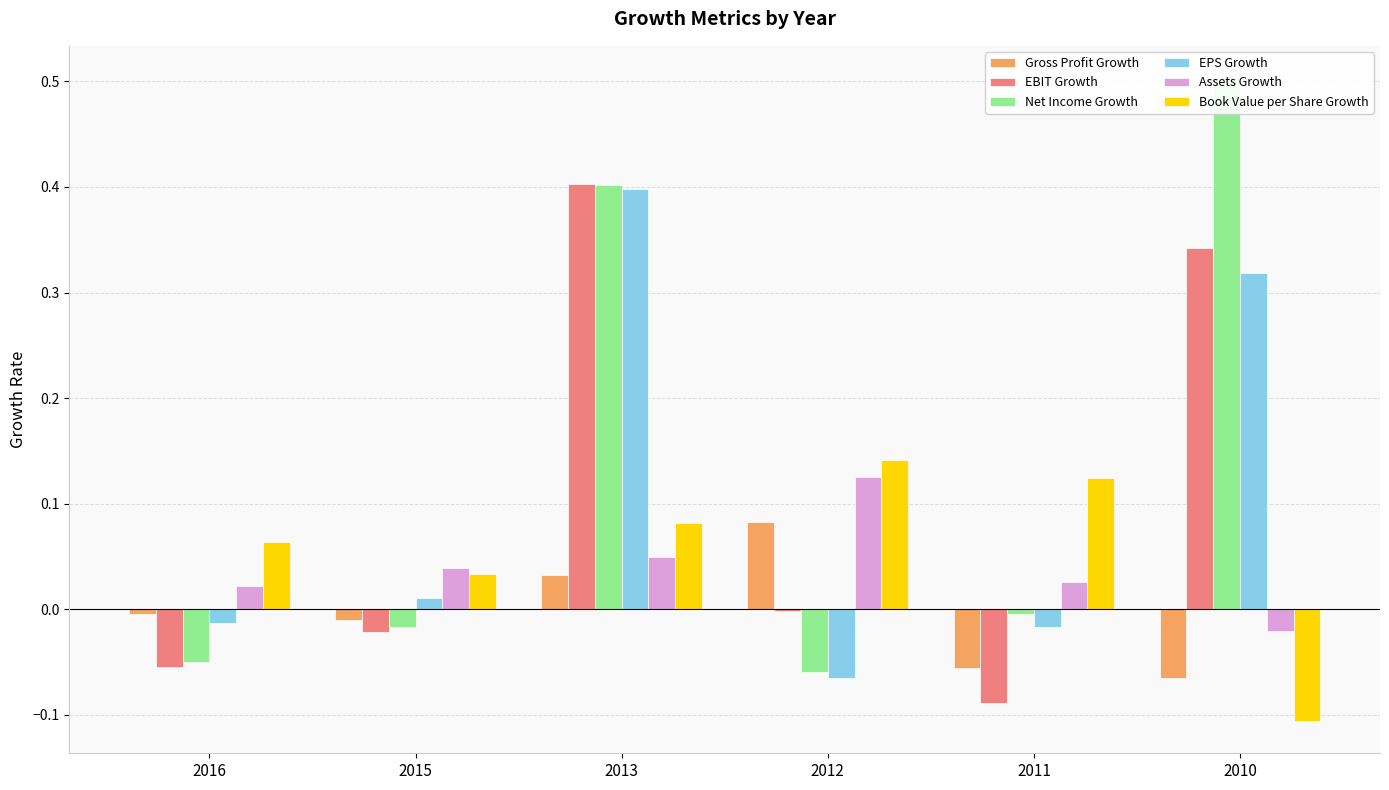

The value of EBIT Growth at 2012 is -0.0. True or false?

False